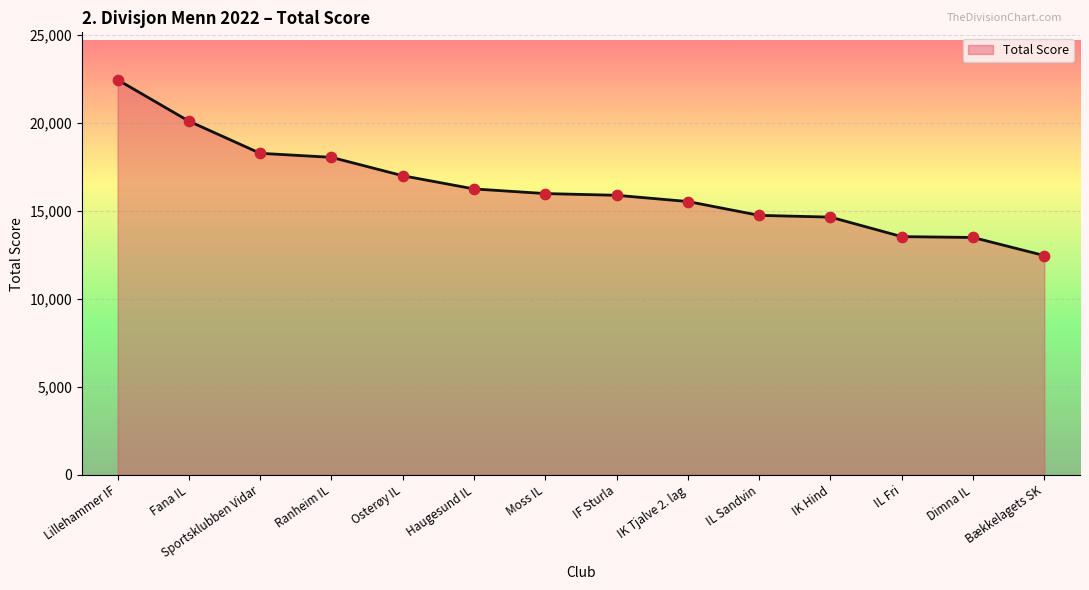

Between Haugesund IL and Bækkelagets SK, which is larger?

Haugesund IL